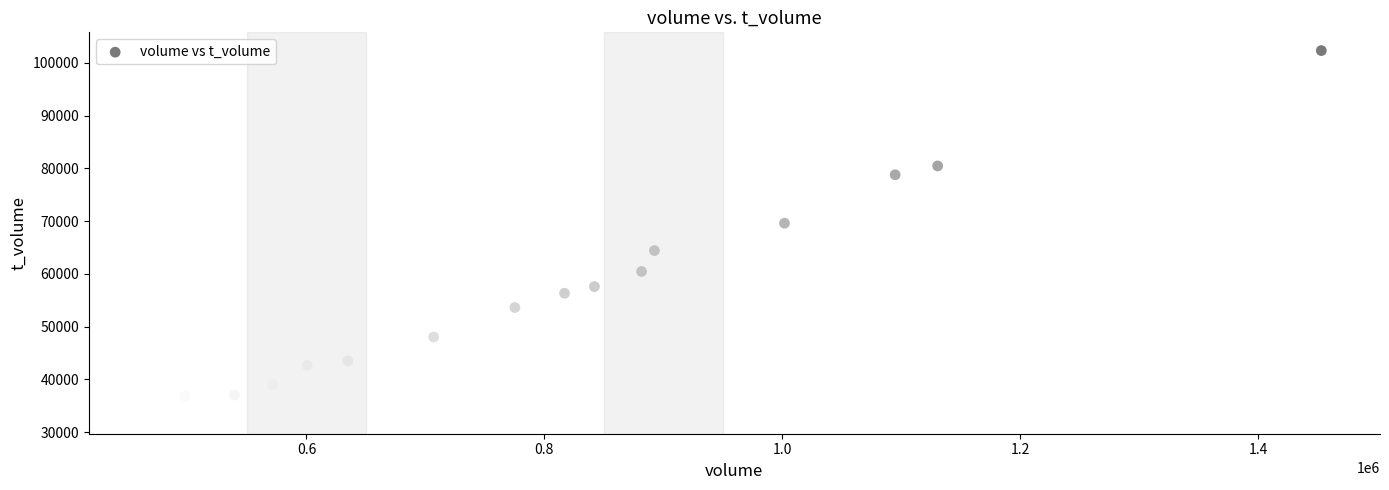

What is the range of Y values (max minus min)?

69187